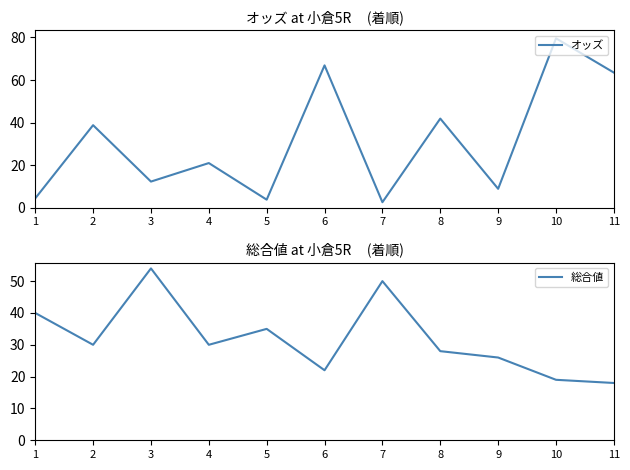

Reading right to left, transcribe all the data shown in this chart.

オッズ: 63.5	79.6	8.9	41.9	2.6	66.9	3.8	21.0	12.3	38.8	4.4
総合値: 18.0	19.0	26.0	28.0	50.0	22.0	35.0	30.0	54.0	30.0	40.0